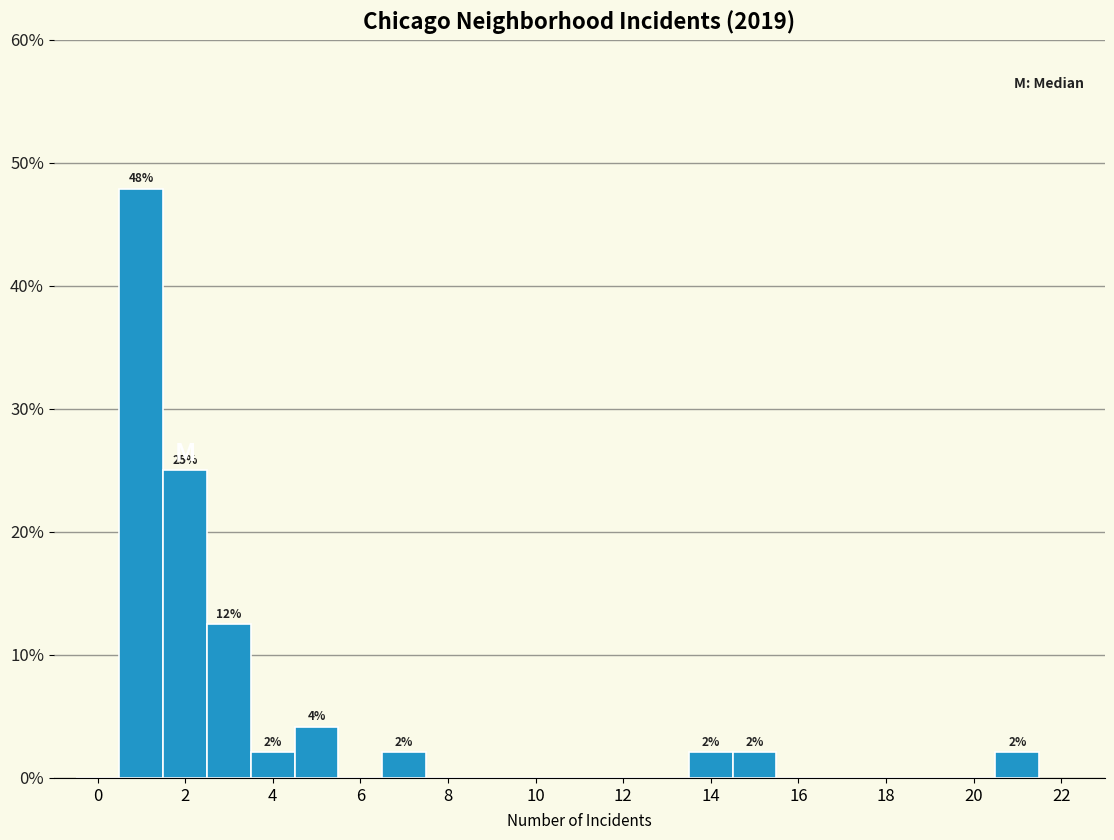

Which range on the x-axis has the tallest bar?

0.5 to 1.5